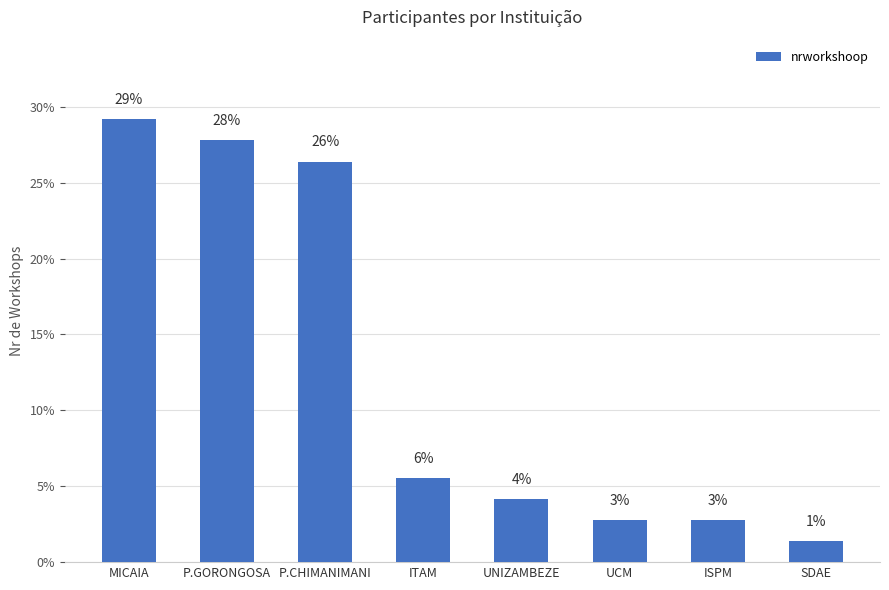

Reading right to left, extract all data points from this chart.

1.4	2.8	2.8	4.2	5.6	26.4	27.8	29.2